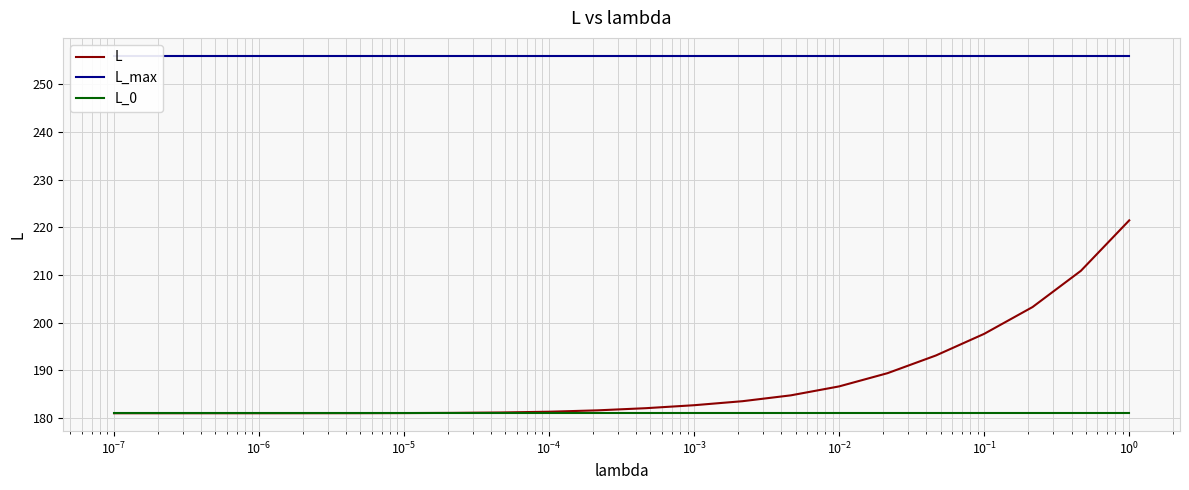

What are all the series names shown in the legend?

L, L_max, L_0